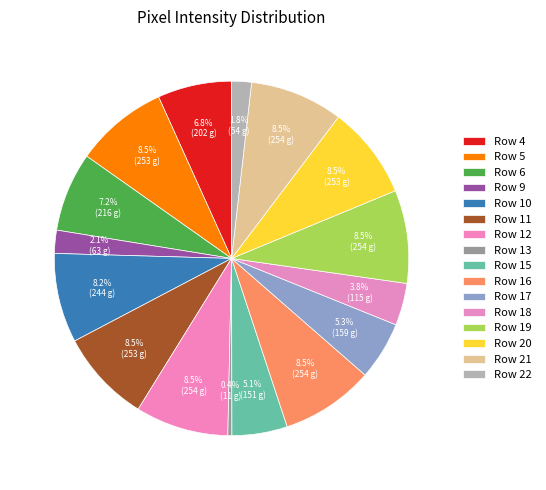

Count the number of slices in the pie.

16